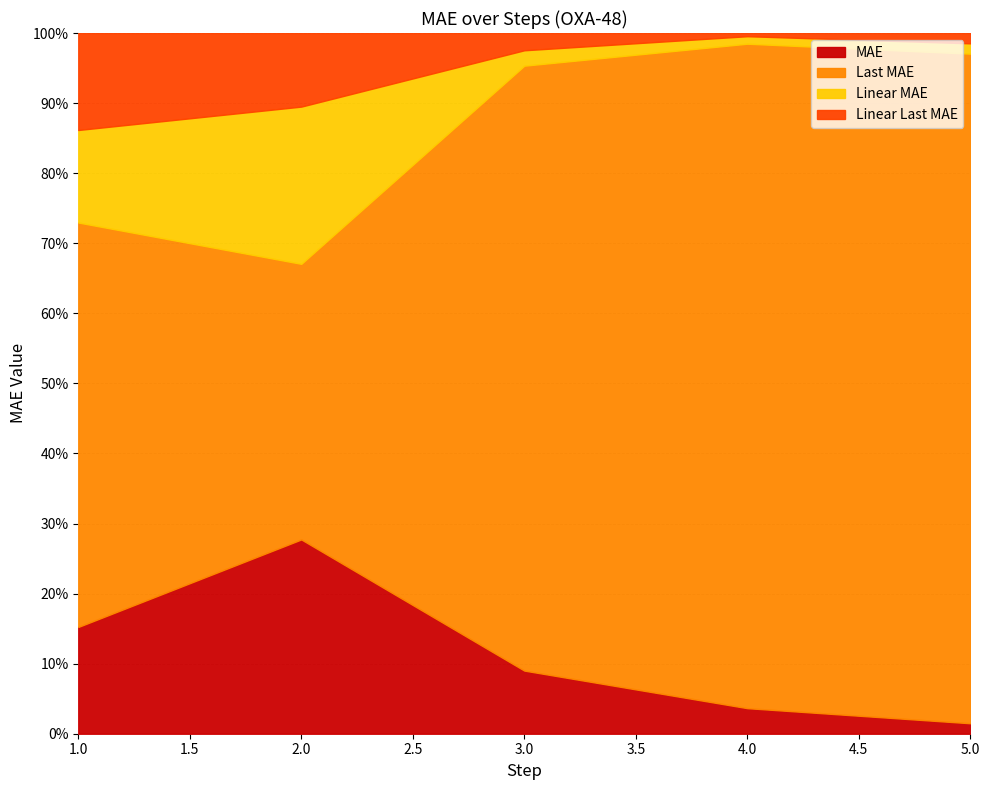

Does the chart have visible grid lines?

Yes